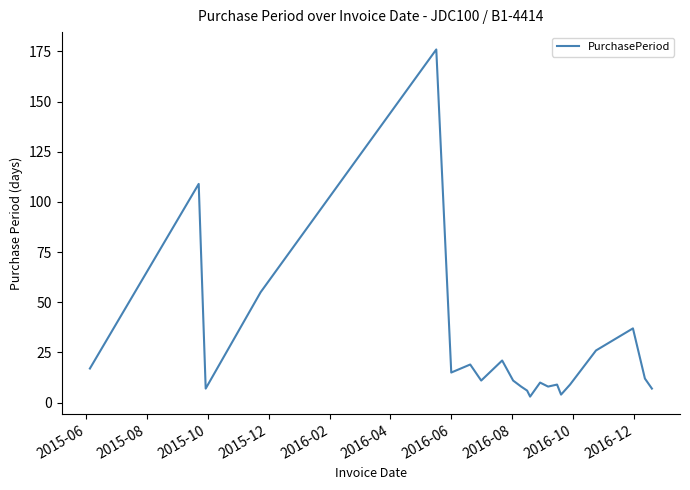

Count the number of data series in this chart.

1